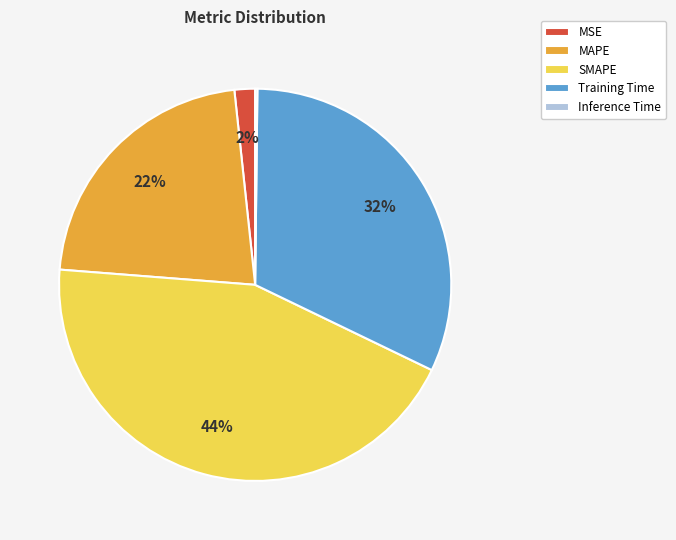

True or false: SMAPE accounts for 36% of the total.

False